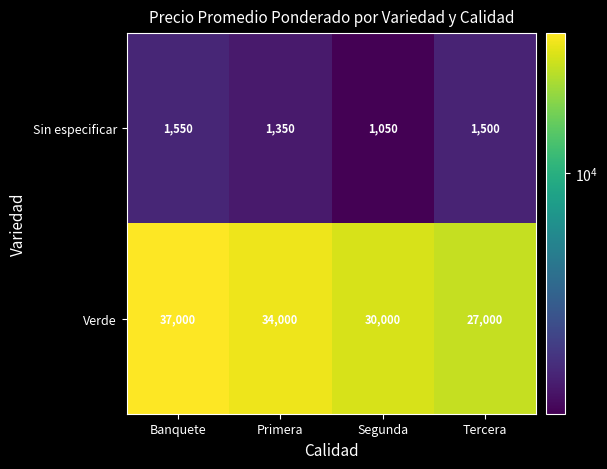

The Verde series shows 65904 at Banquete. True or false?

False